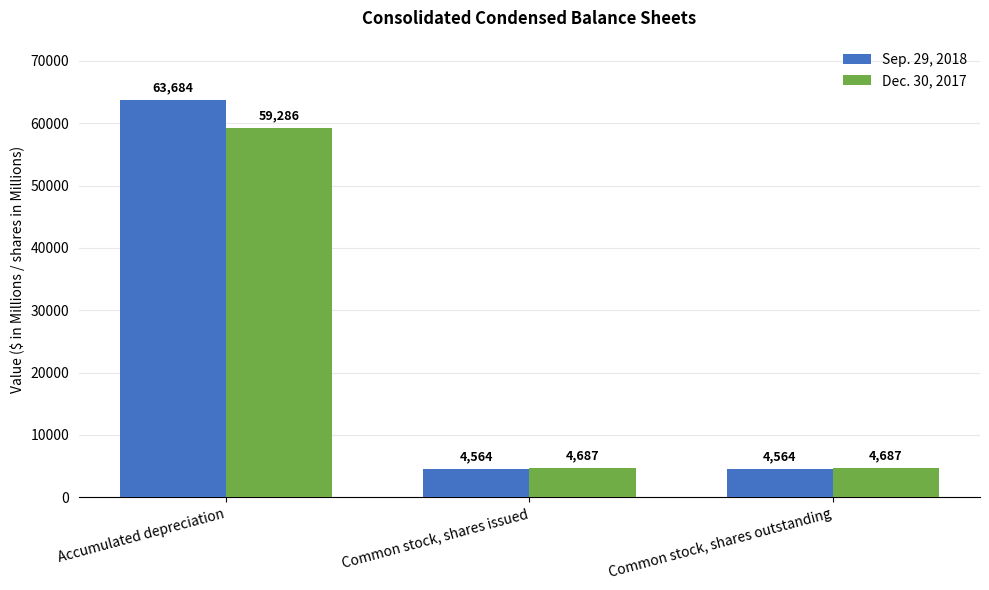

Read the Sep. 29, 2018 value at Accumulated depreciation, to the nearest 10.

63680